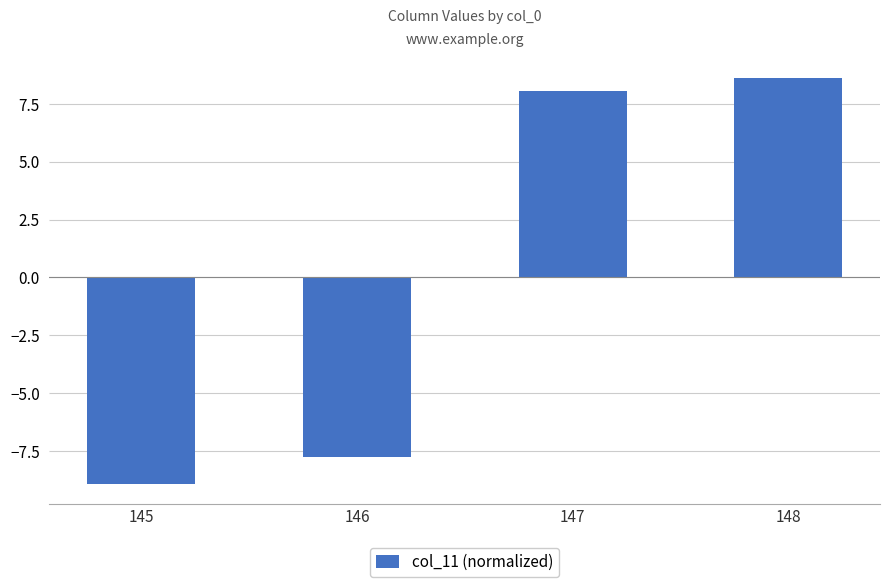

At which category does the chart reach its peak across all series?

148